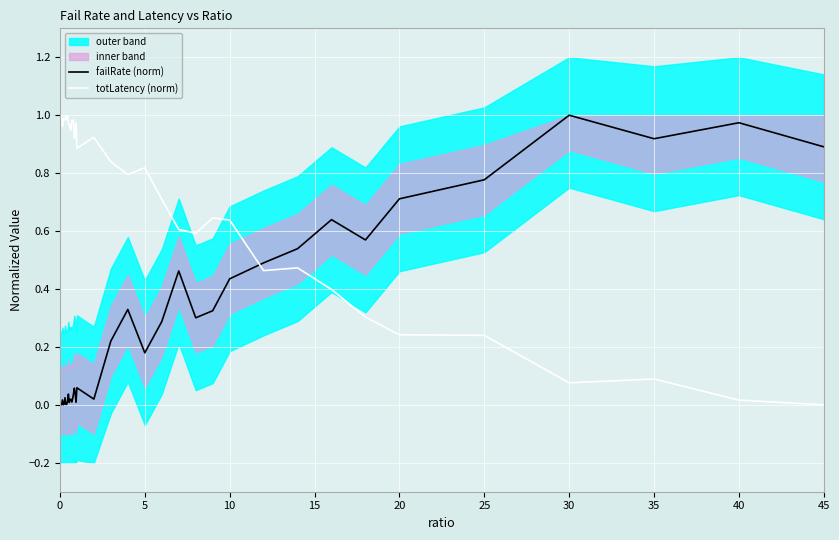

How many interior local valleys does the failRate (norm) series have?

10